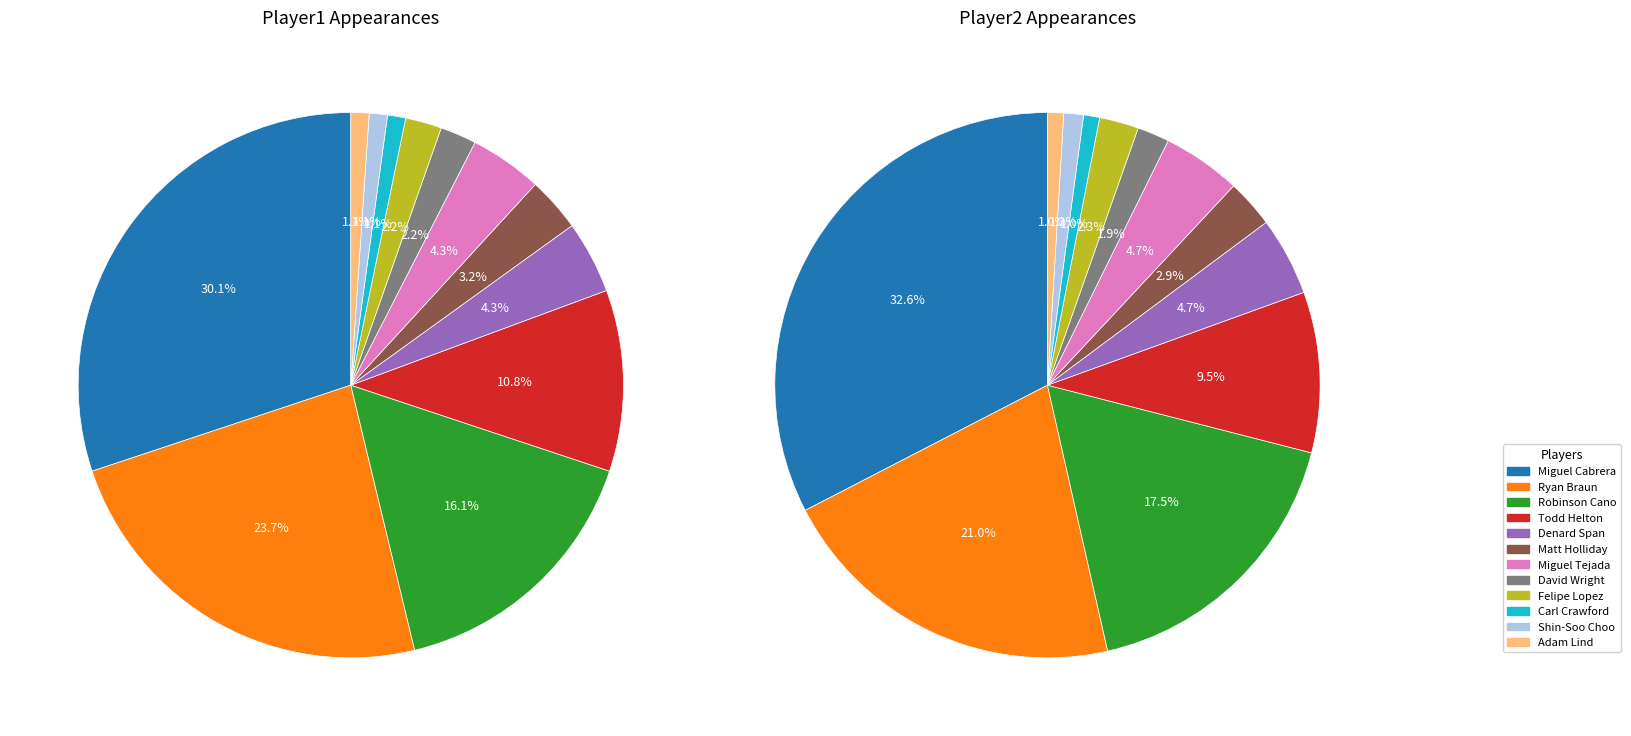

Approximately how many times larger is the value at Matt Holliday compared to Adam Lind?

3.0